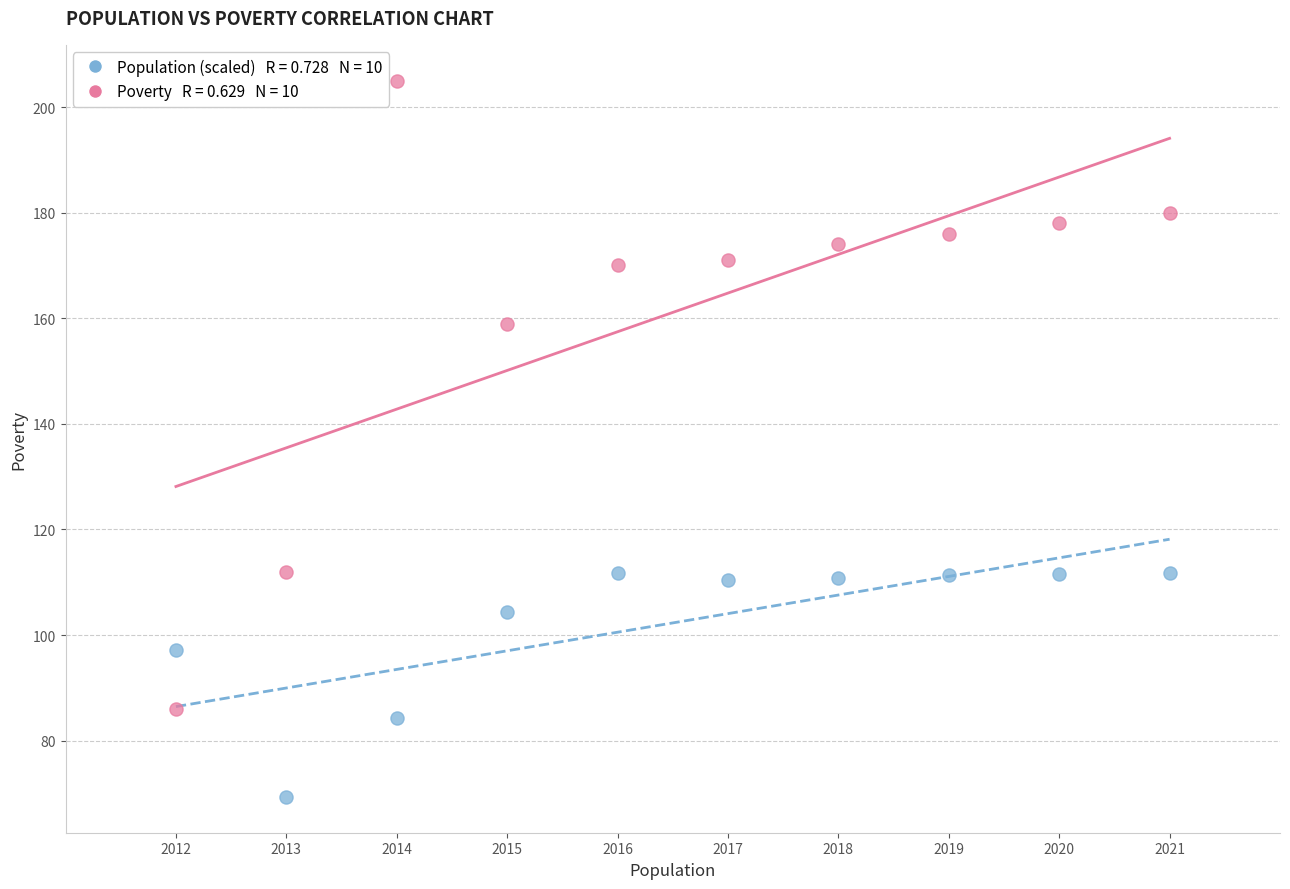

Across all data points, what is the range of X values (max minus min)?

9.0